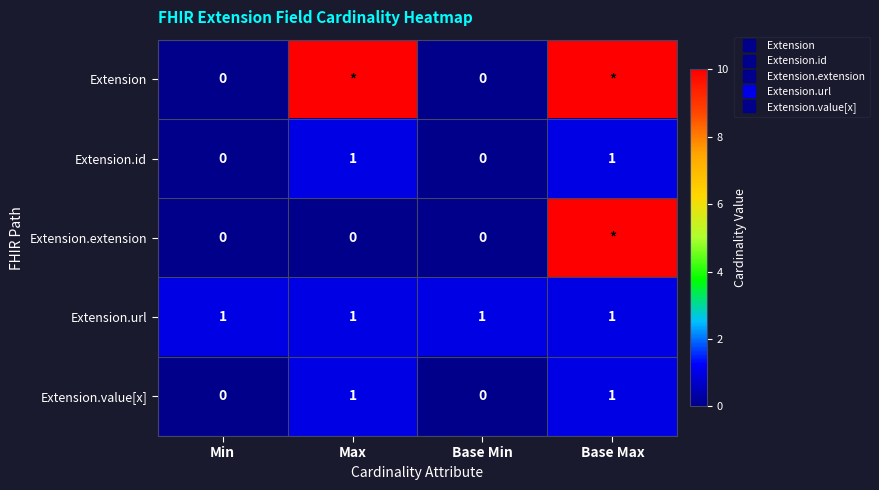

At which label is Extension.id closest to 0?

Min